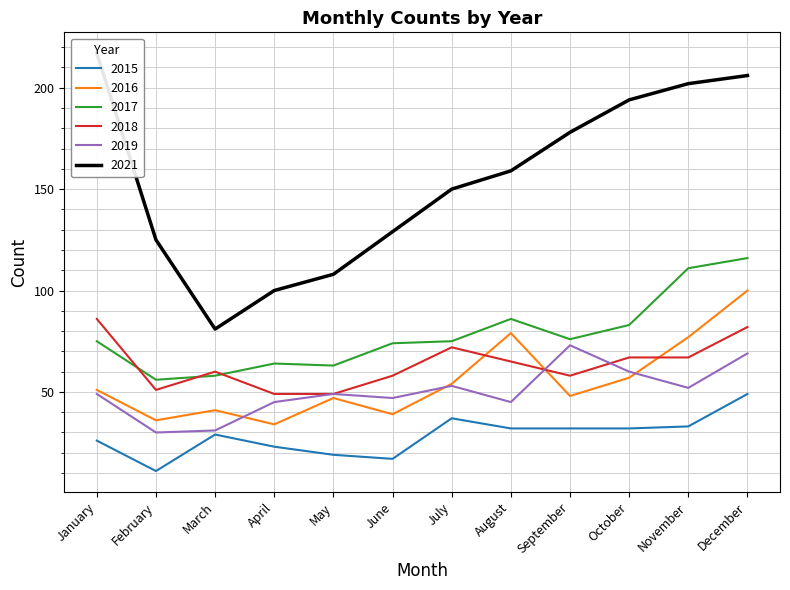

At which category does 2019 reach its first local valley?

February